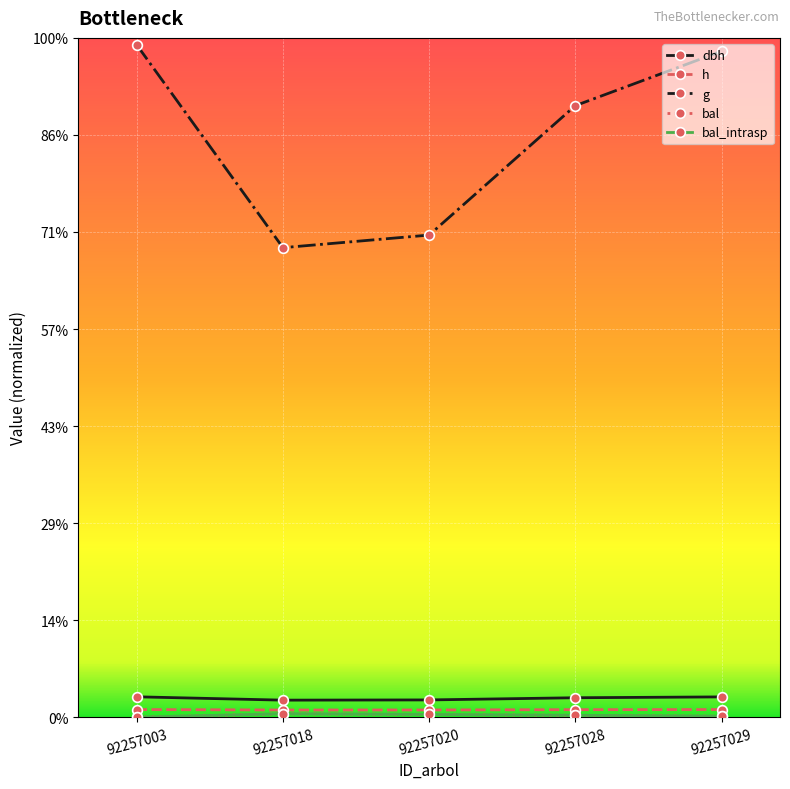

Is this an area chart (filled region under the line)?

No